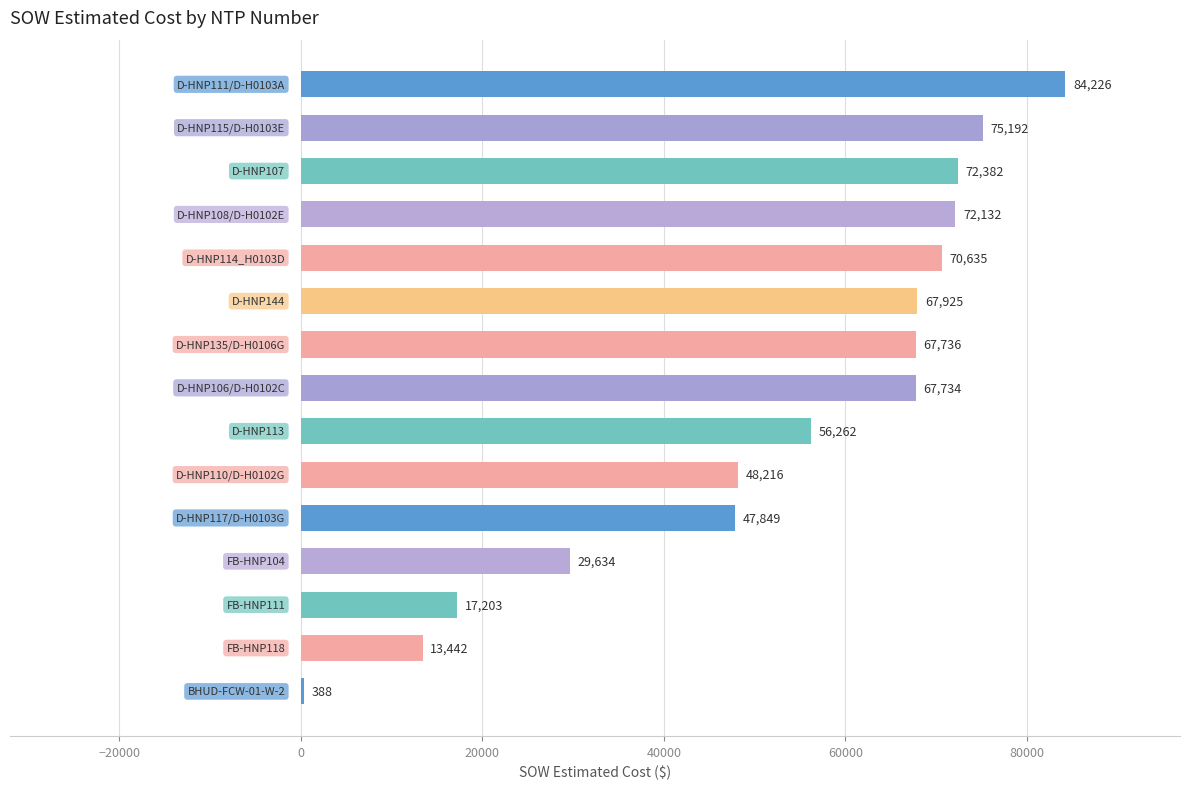

What is the value of the 7th bar from the top?

67735.5